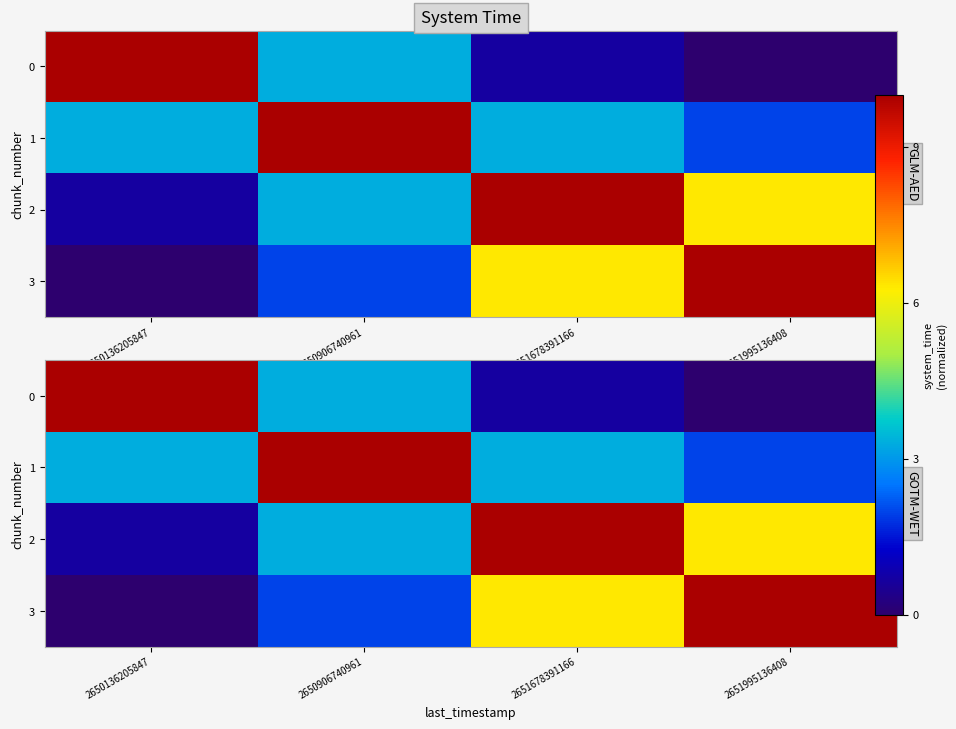

How many distinct data groups are displayed?

4